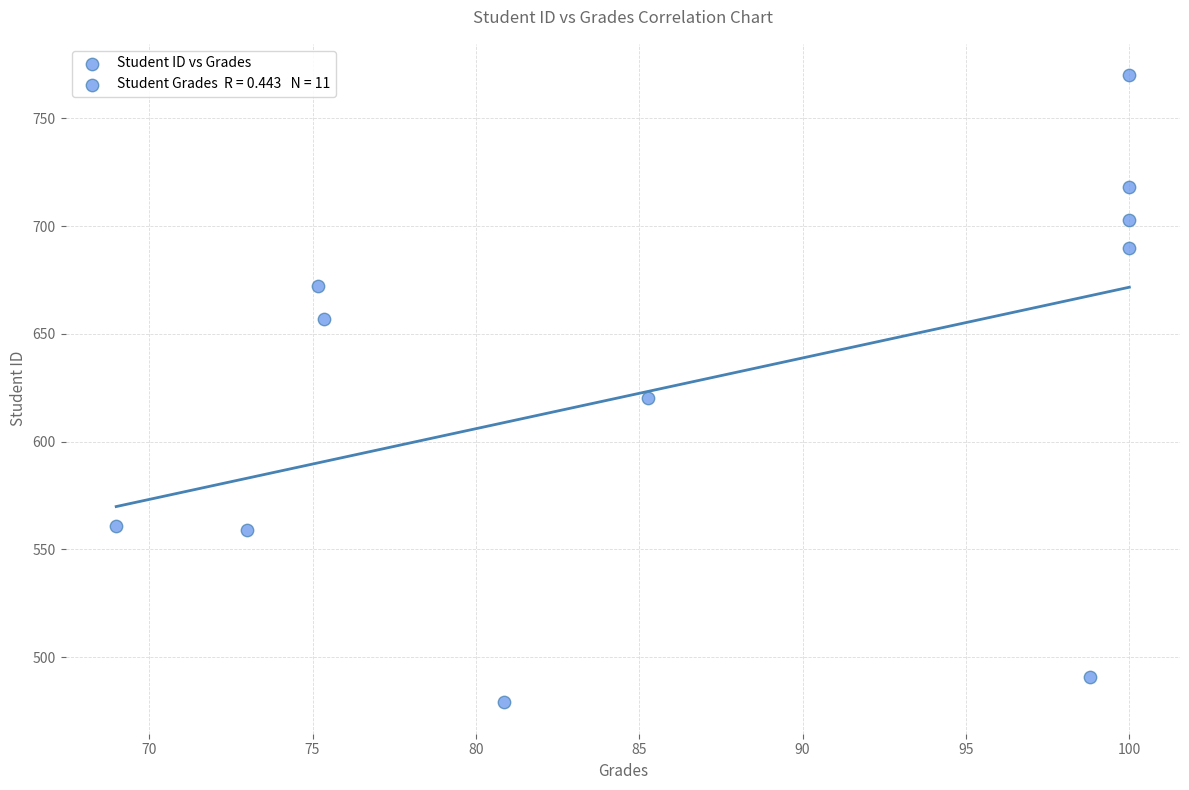

What Y value in the scatter plot is closest to 624?

620